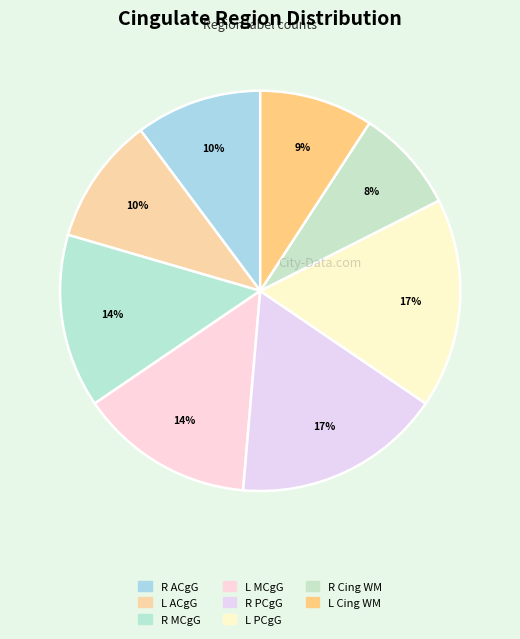

What is the smallest slice in the pie chart?

Right Cingulate WM